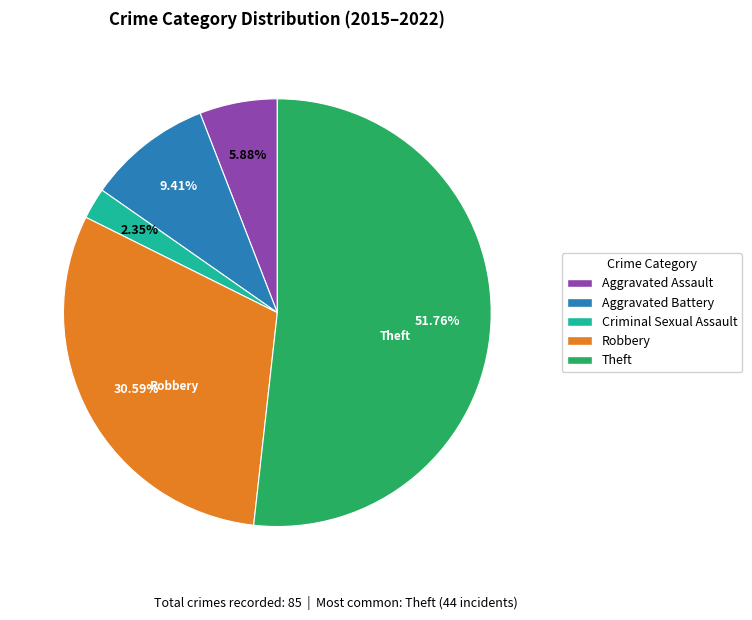

Which slice is the smallest?

Criminal Sexual Assault